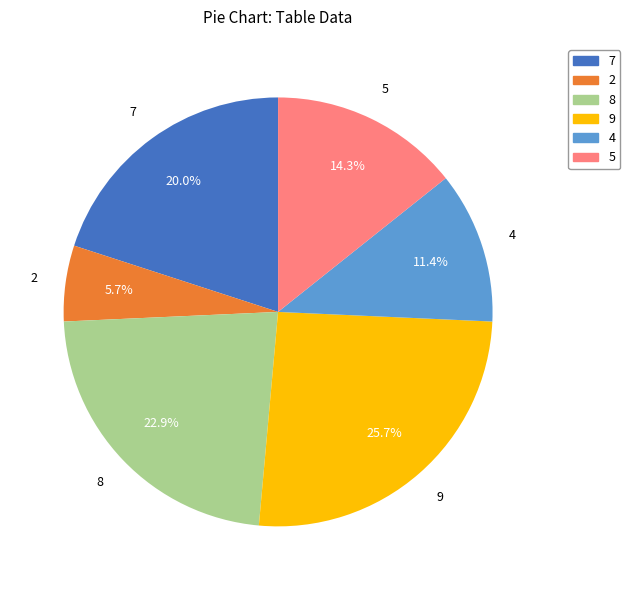

Does any single category account for the majority?

No